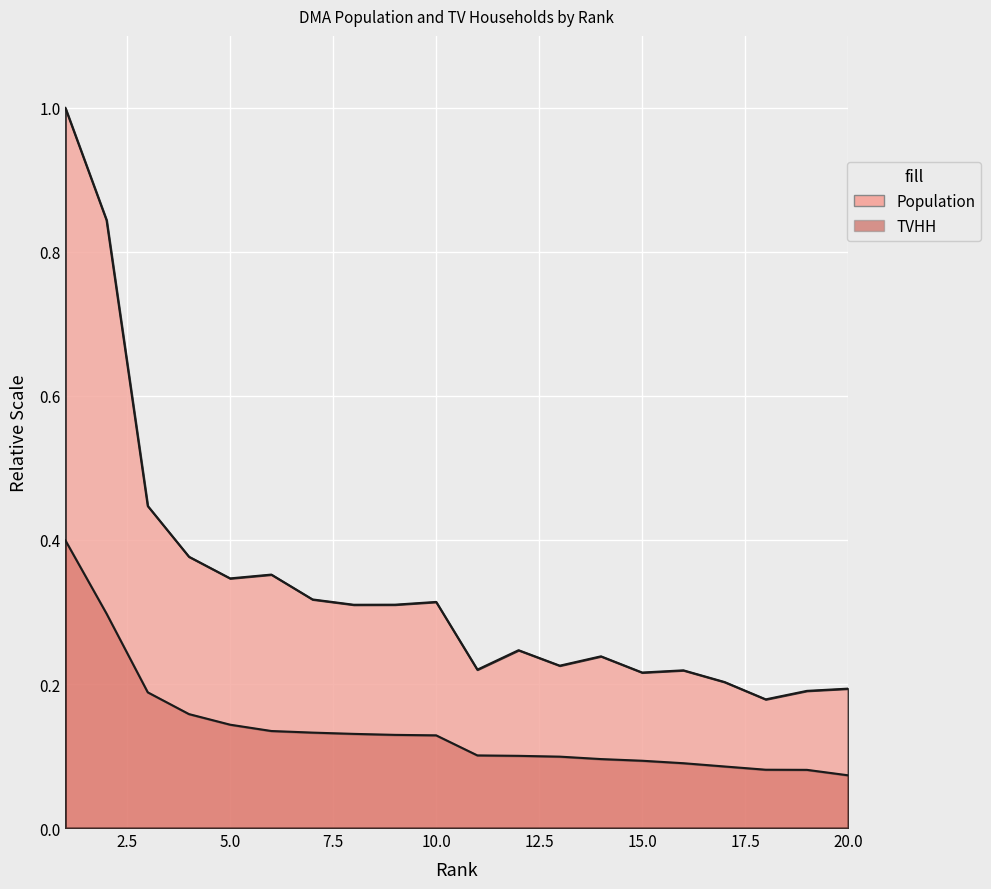

The Population series shows 0.2 at 13. True or false?

True